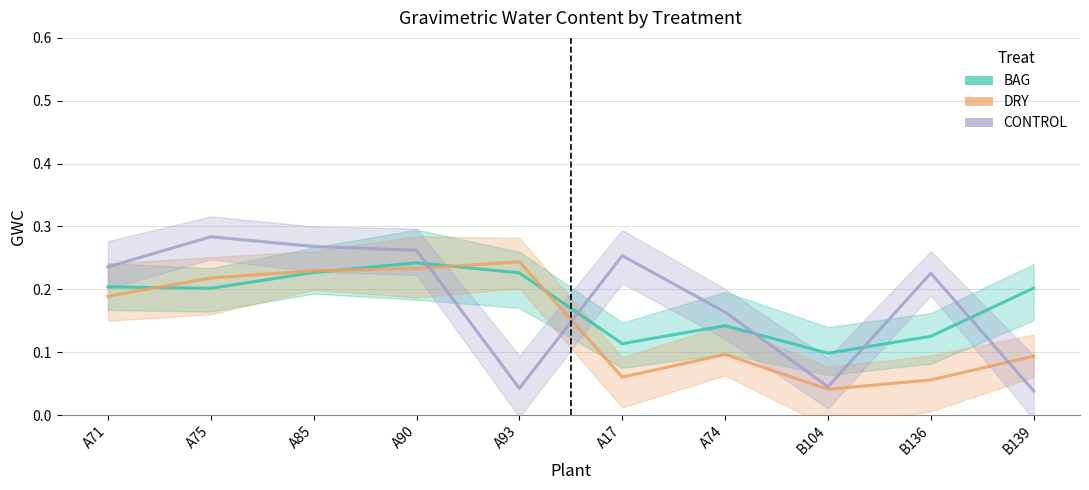

What position from the left is B136?

9